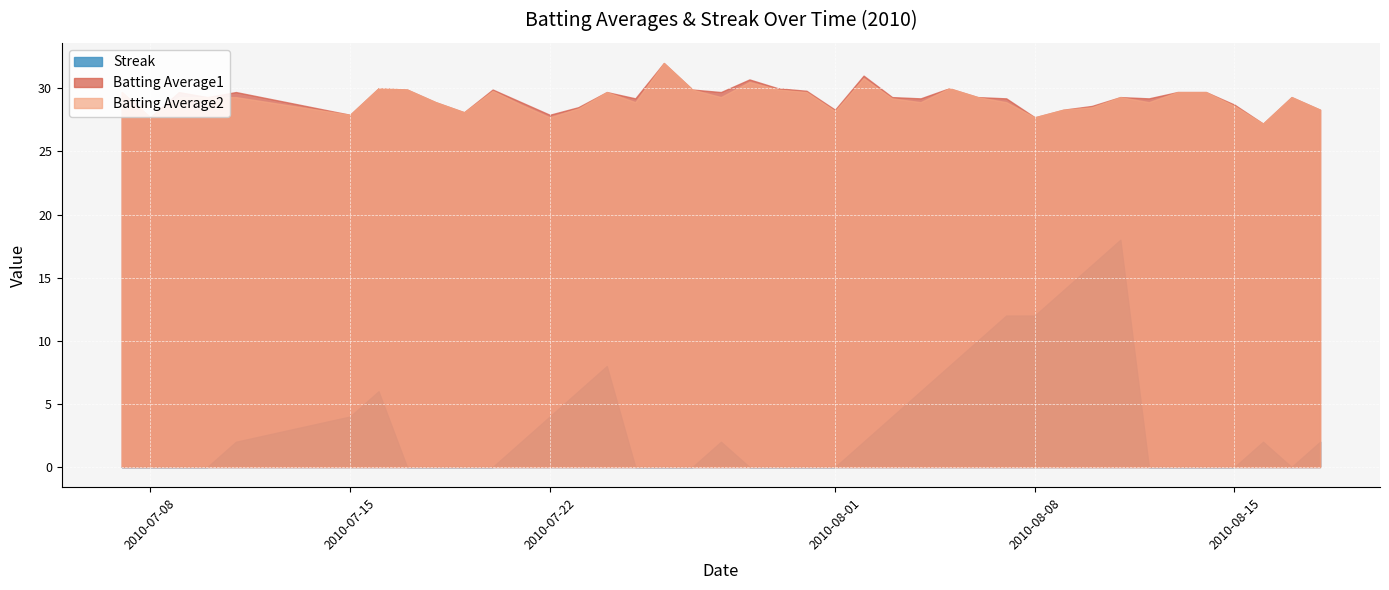

Which series has the widest spread of values?

Streak